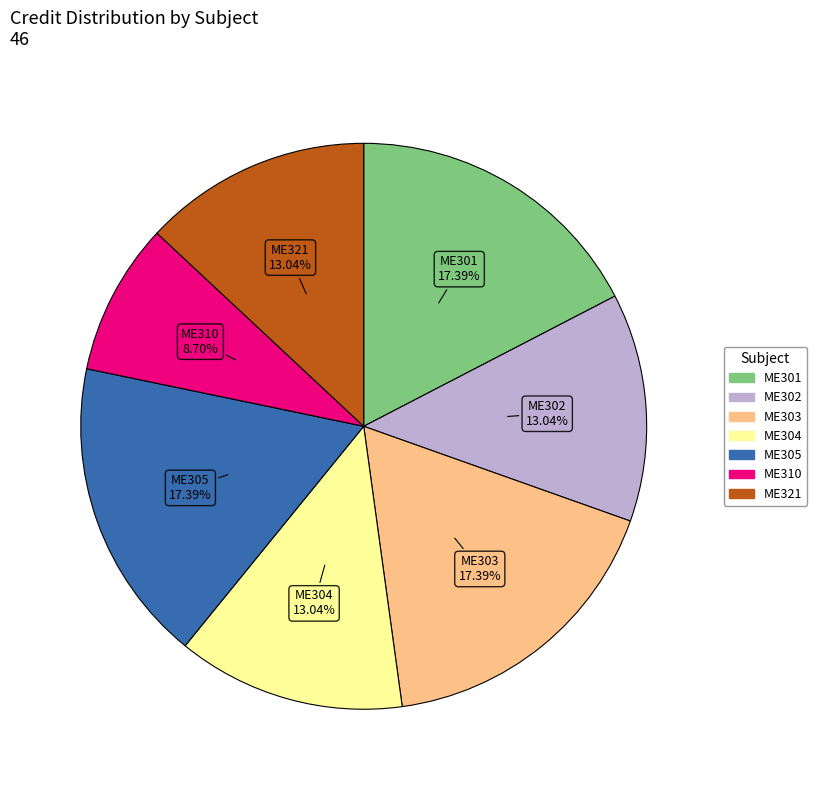

To the nearest percent, what is the difference between the largest and smallest slice percentages?

9%